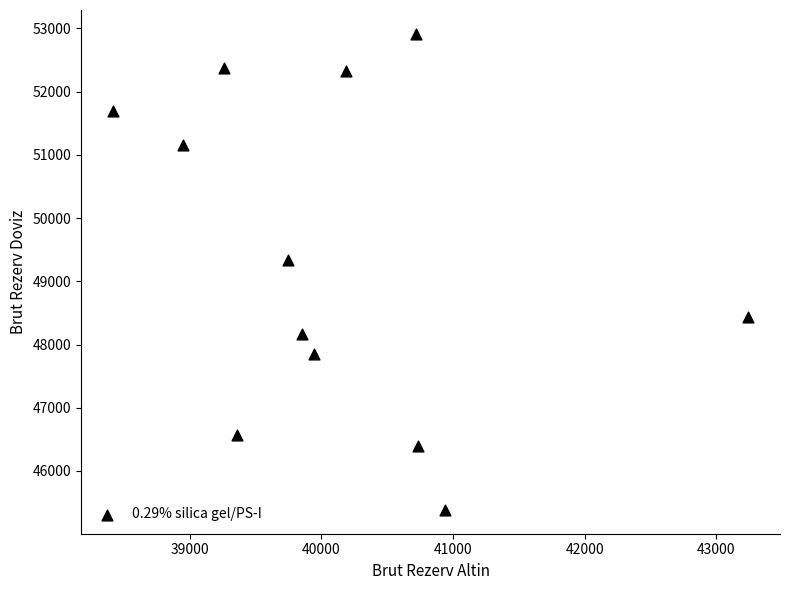

What Y value in the scatter plot is closest to 49149?

49336.5